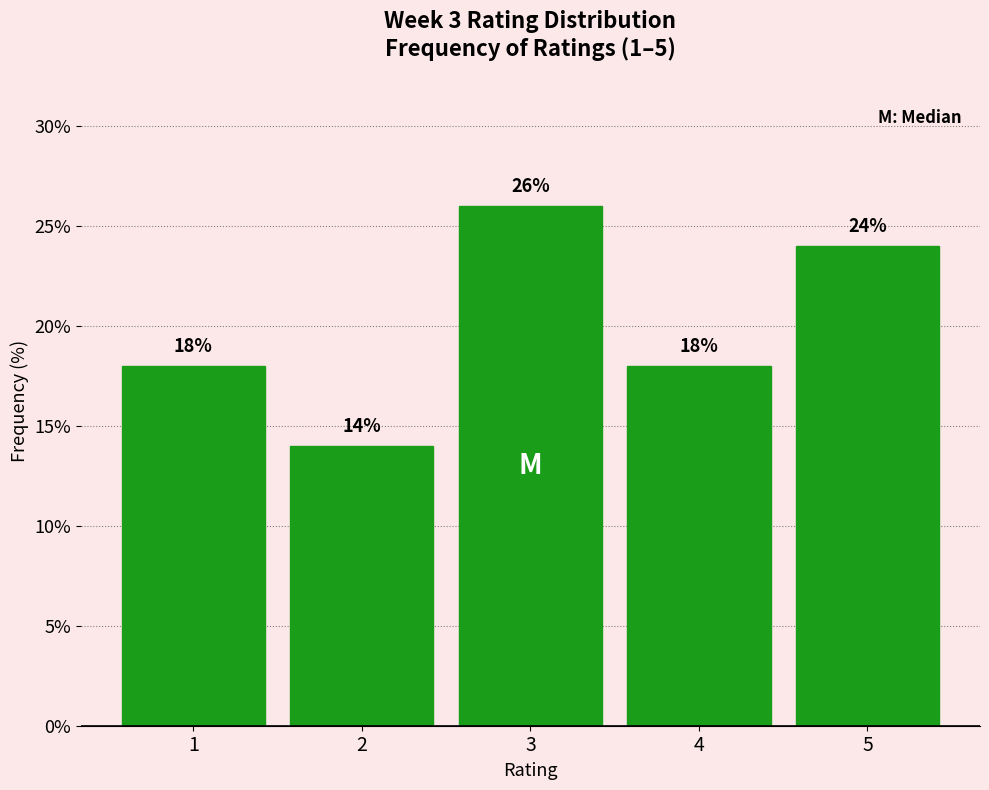

Reading left to right, list every bar in this chart as the range it spans on the x-axis followed by its height.

0.5 to 1.5: 18
1.5 to 2.5: 14
2.5 to 3.5: 26
3.5 to 4.5: 18
4.5 to 5.5: 24